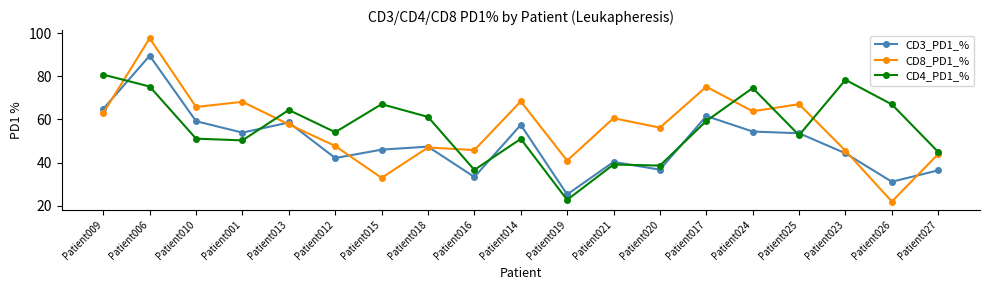

Is the value of CD3_PD1_% at Patient023 greater than the value of CD4_PD1_% at Patient001?

No